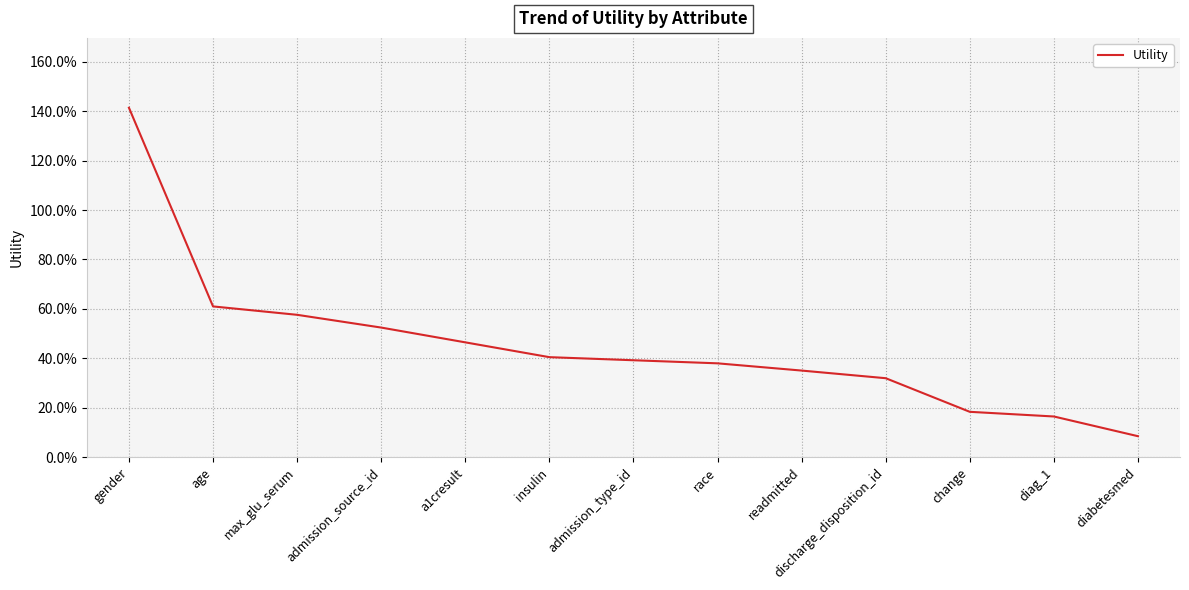

List the labels in order of value, largest first.

gender, age, max_glu_serum, admission_source_id, a1cresult, insulin, admission_type_id, race, readmitted, discharge_disposition_id, change, diag_1, diabetesmed